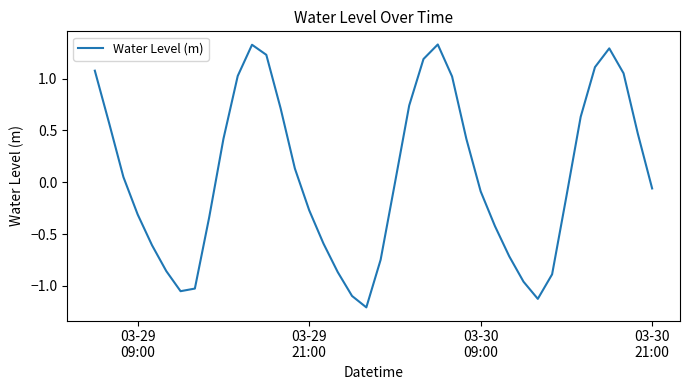

What is the smallest value displayed?

-1.2